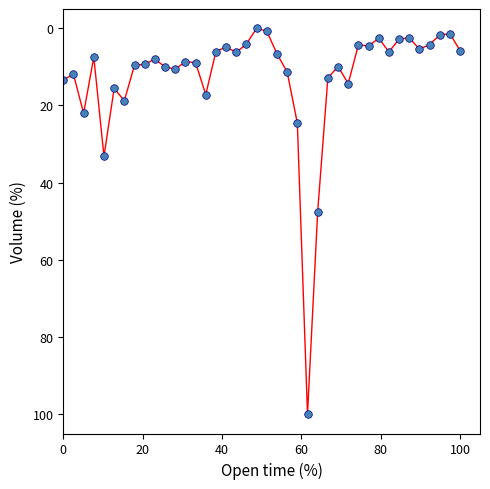

What is the range of X values (max minus min)?

100.0